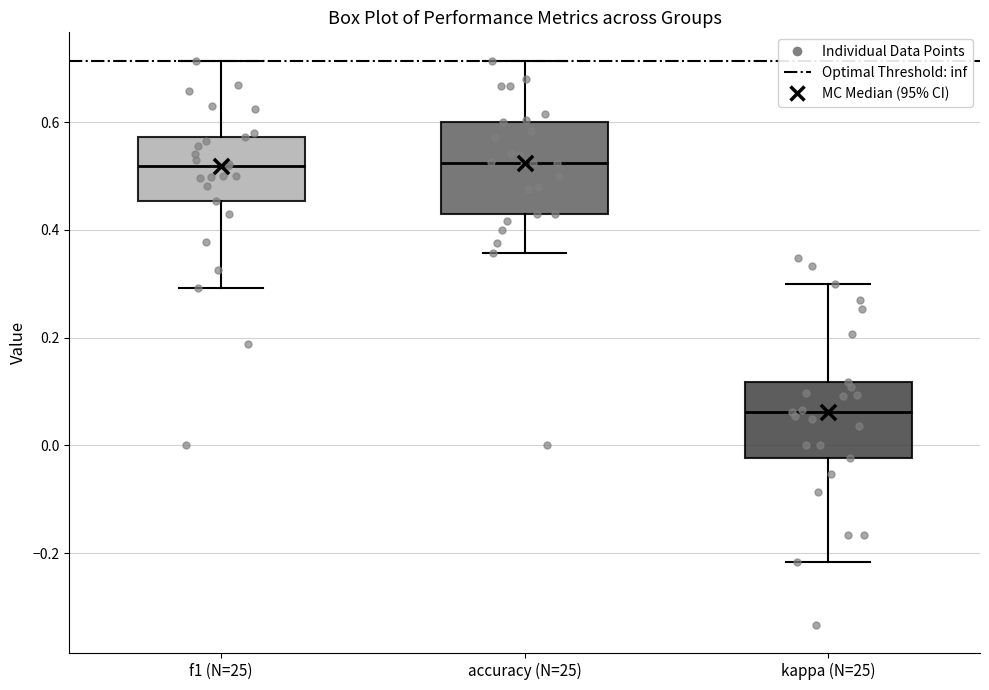

Where is the lower edge of the box for kappa (N=25) on the y-axis? The values are not printed on the chart, so give them approximately, as read against the axis.

-0.02